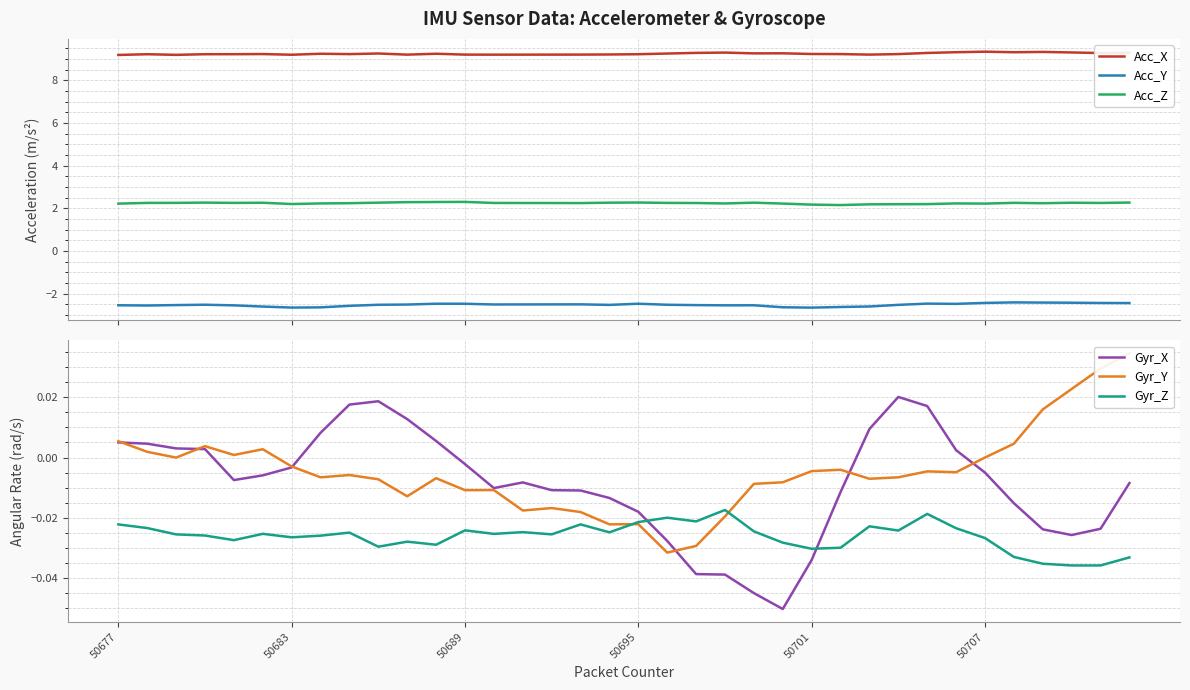

True or false: Acc_Y and Acc_Z cross at least once.

False